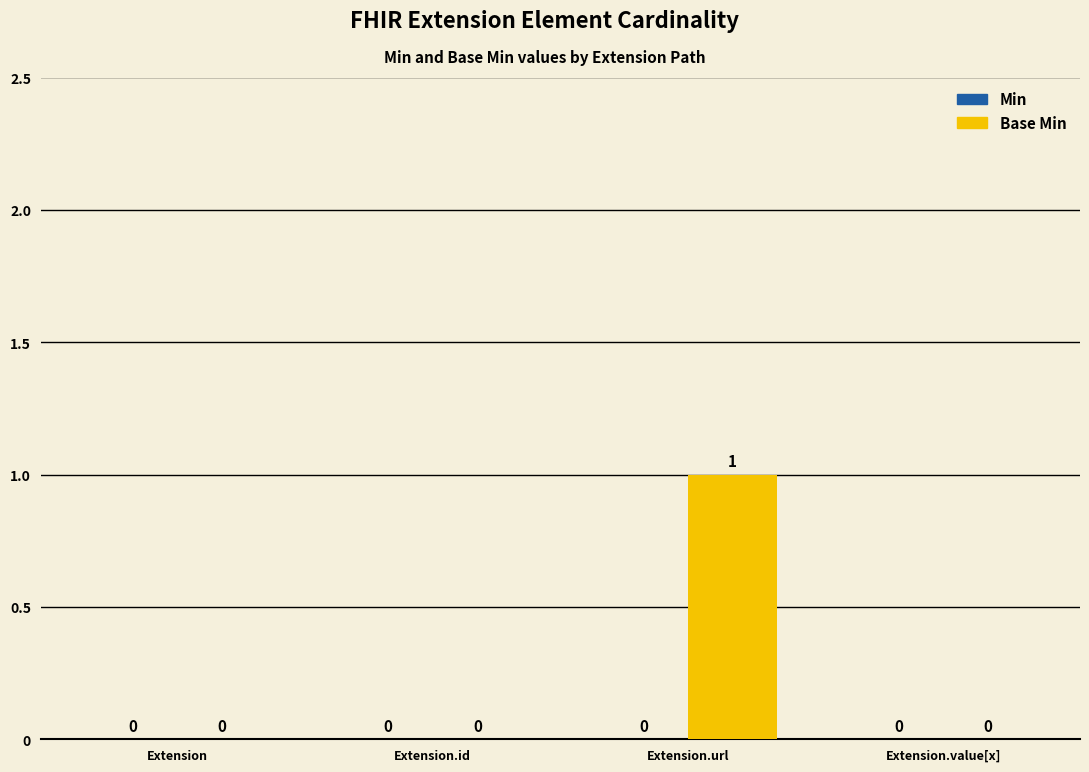

How many values are between 0 and 1?

4